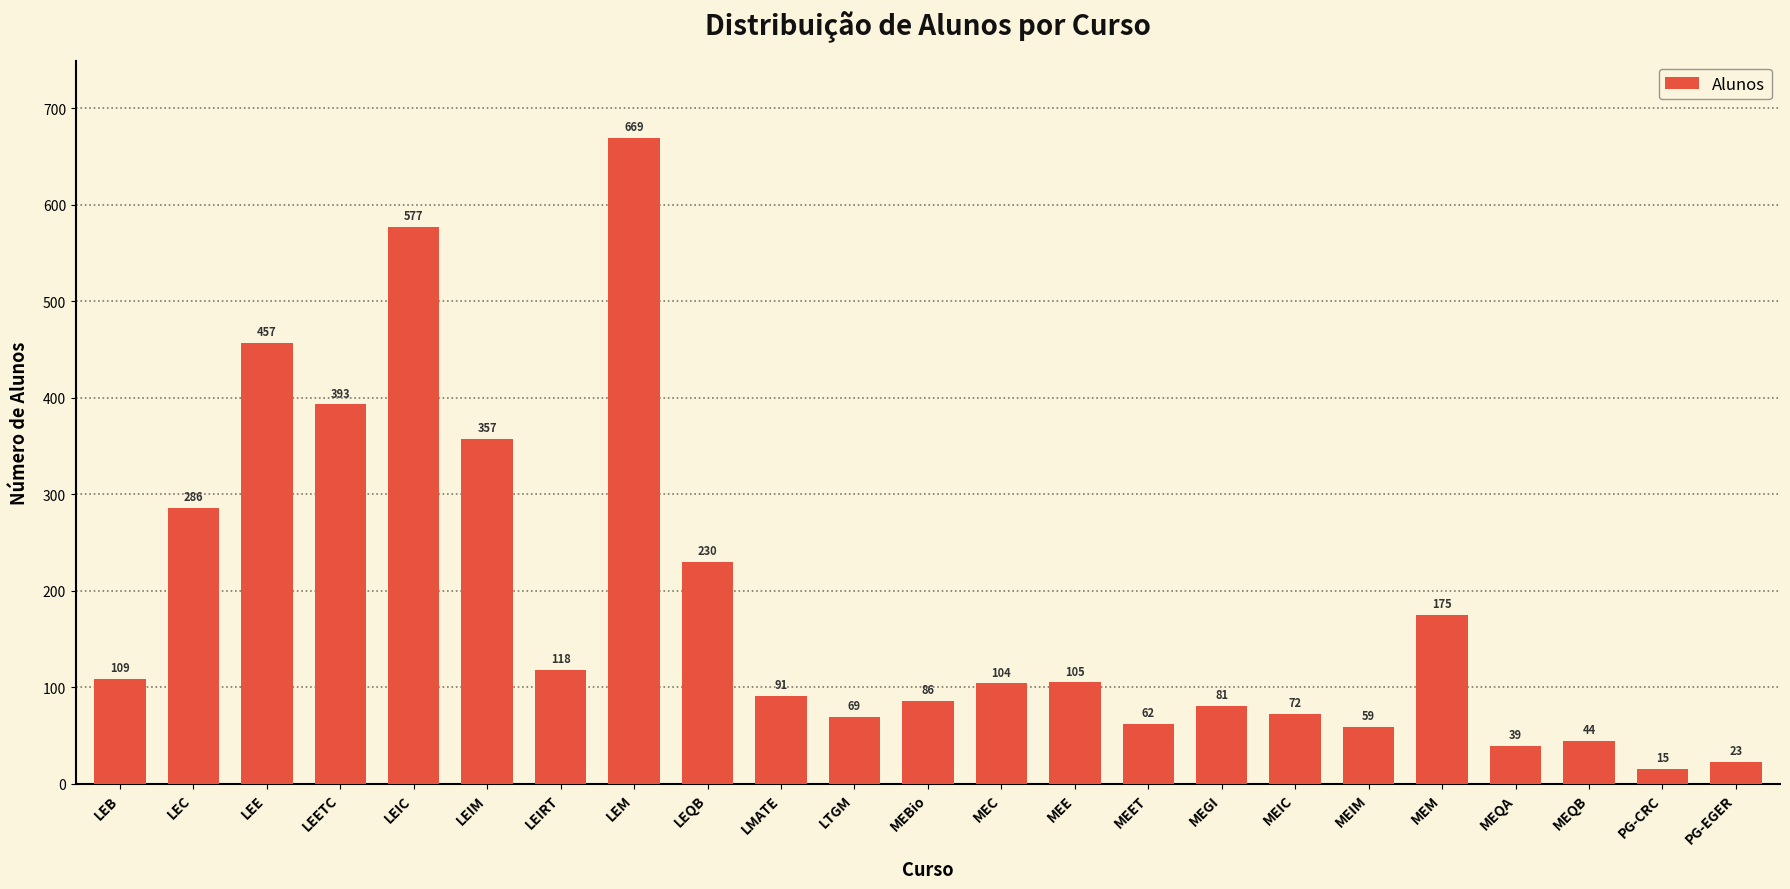

How many bars are there in total?

23